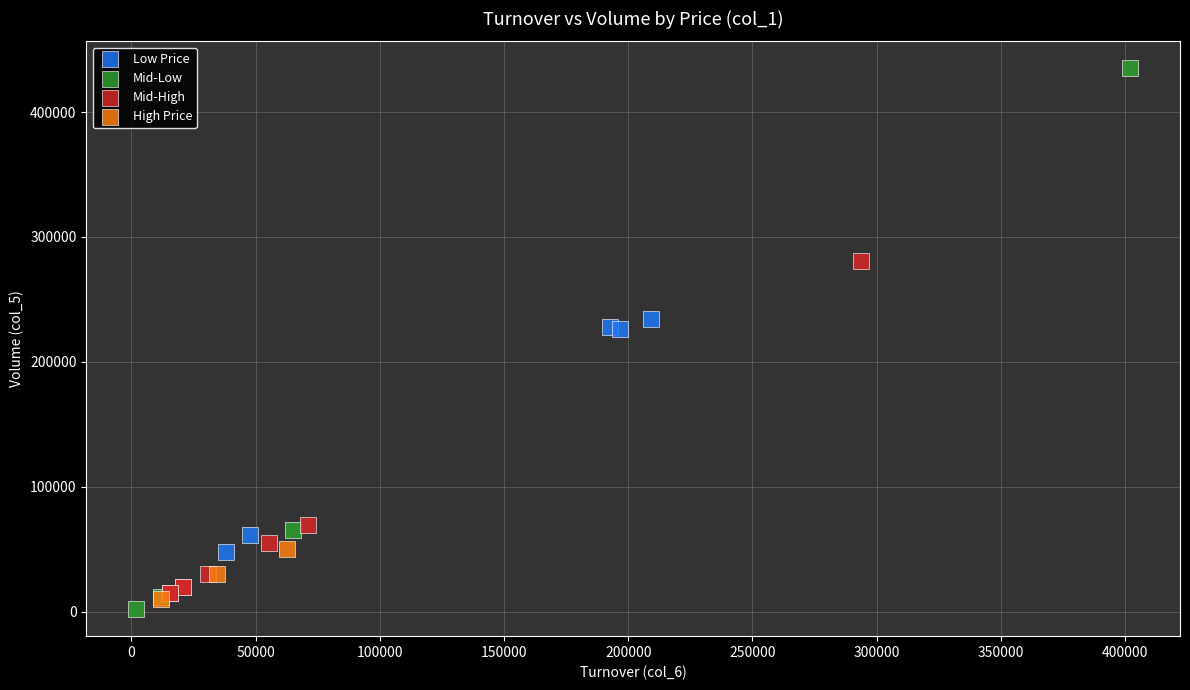

Which series contains the highest Y value?

Mid-Low